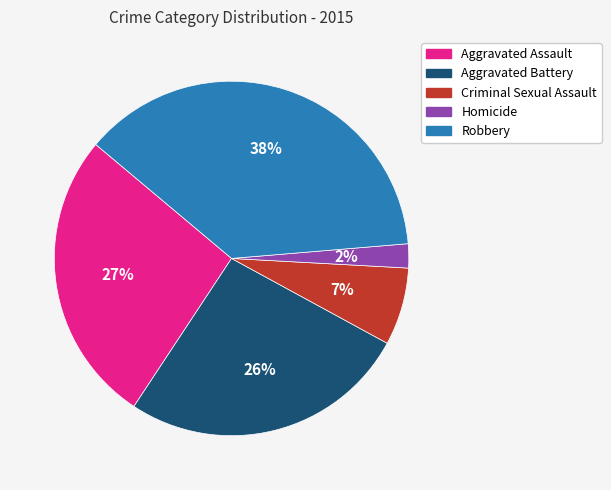

How many segments does this pie chart have?

5